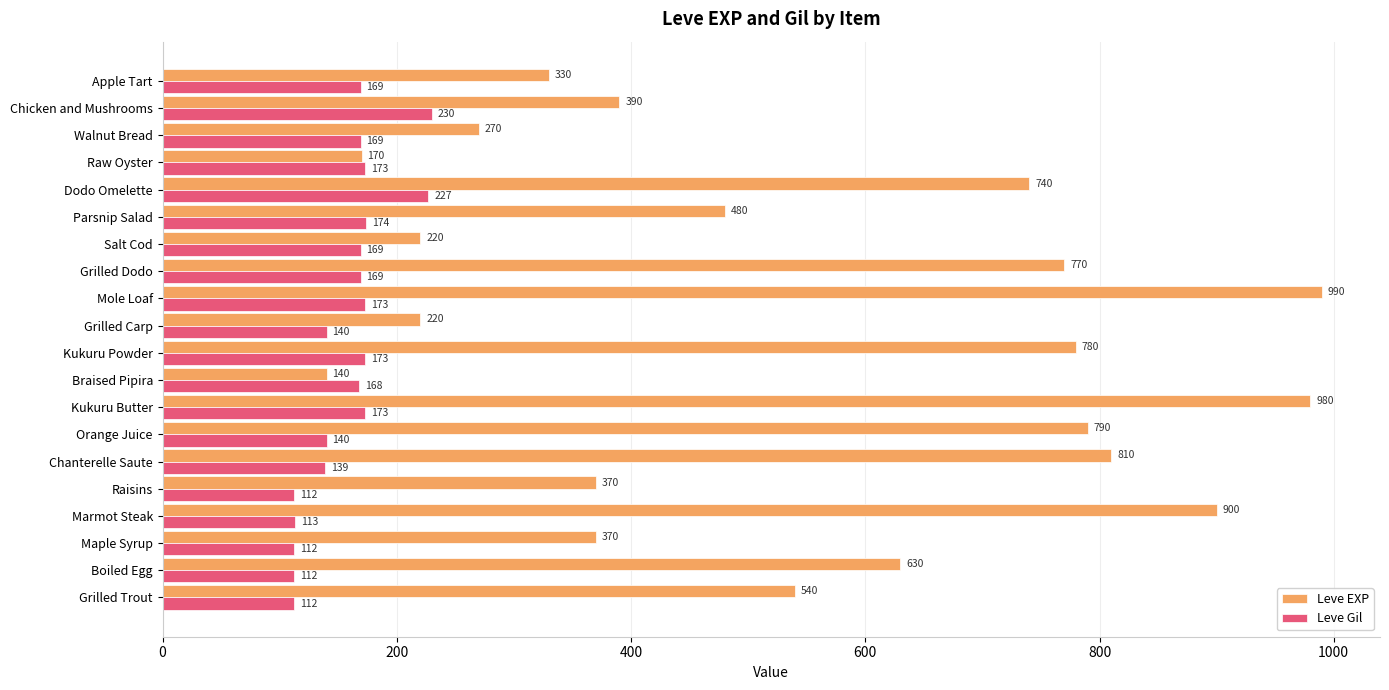

True or false: Leve EXP has a value of 1373 at Chanterelle Saute.

False